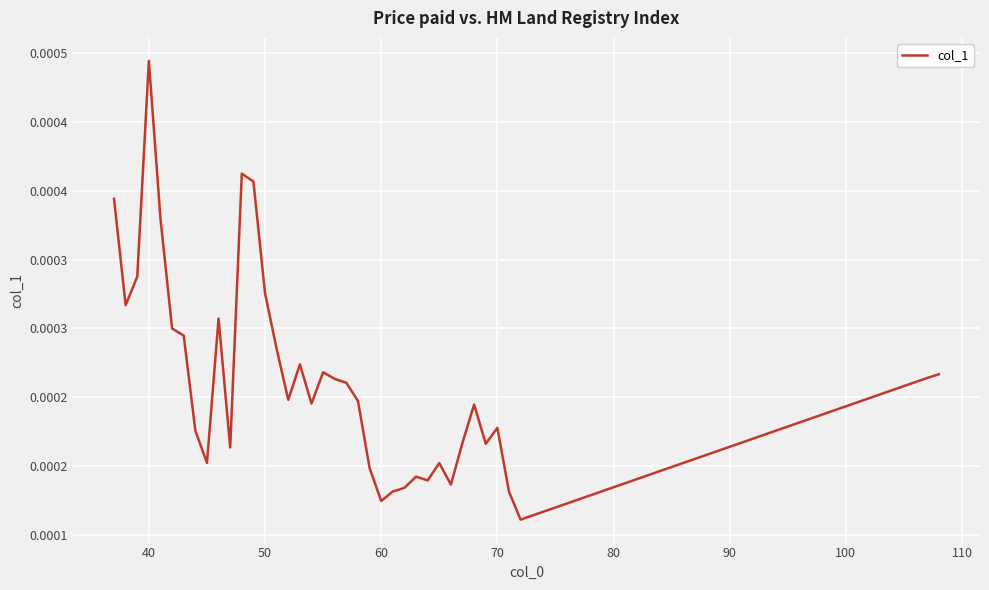

Is this an area chart (filled region under the line)?

No